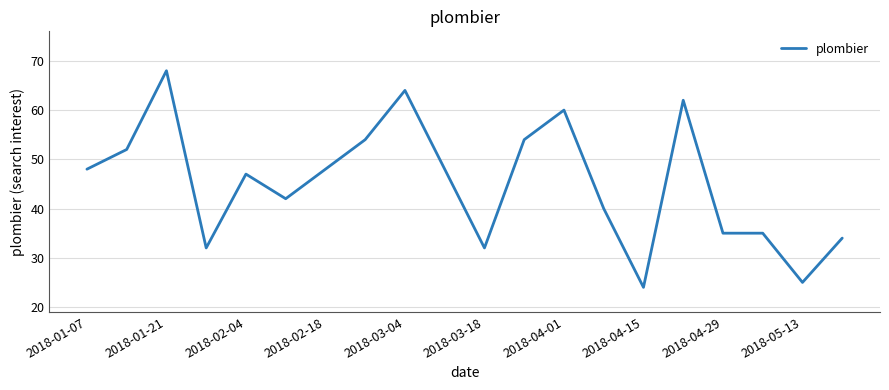

What is the greatest value displayed?

68